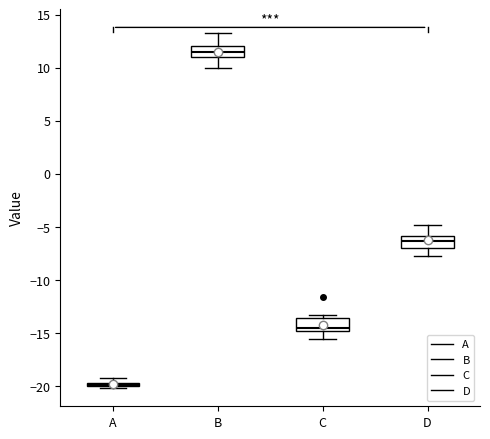

Where is the lower edge of the box for A on the y-axis? The values are not printed on the chart, so give them approximately, as read against the axis.

-20.0